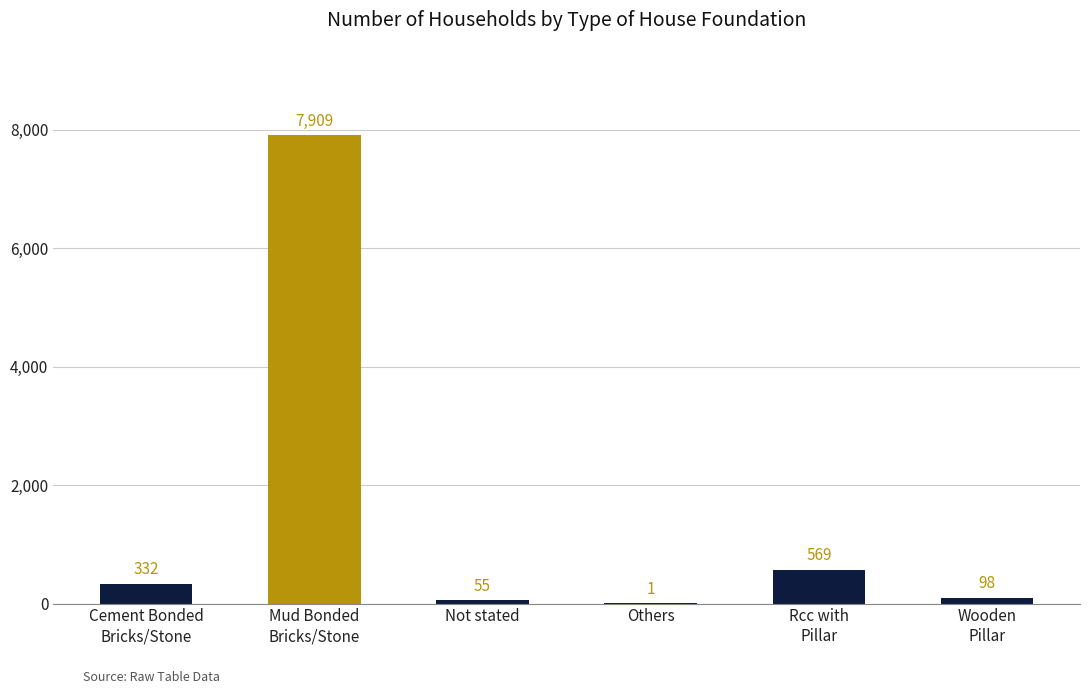

Reading right to left, what are all the values shown in this chart?

Wooden
Pillar=98	Rcc with
Pillar=569	Others=1	Not stated=55	Mud Bonded
Bricks/Stone=7909	Cement Bonded
Bricks/Stone=332